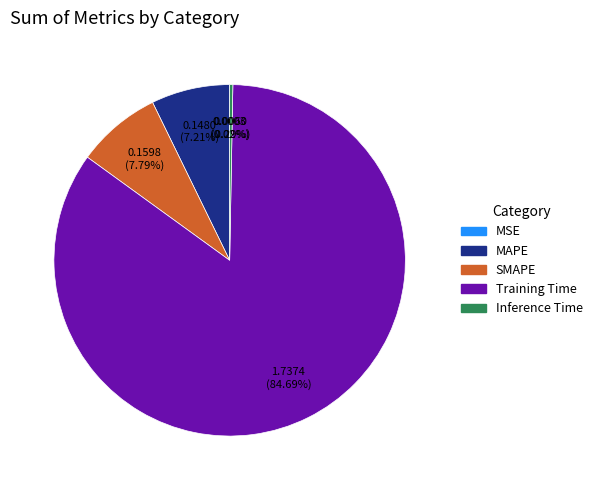

Which category accounts for the majority?

Training Time